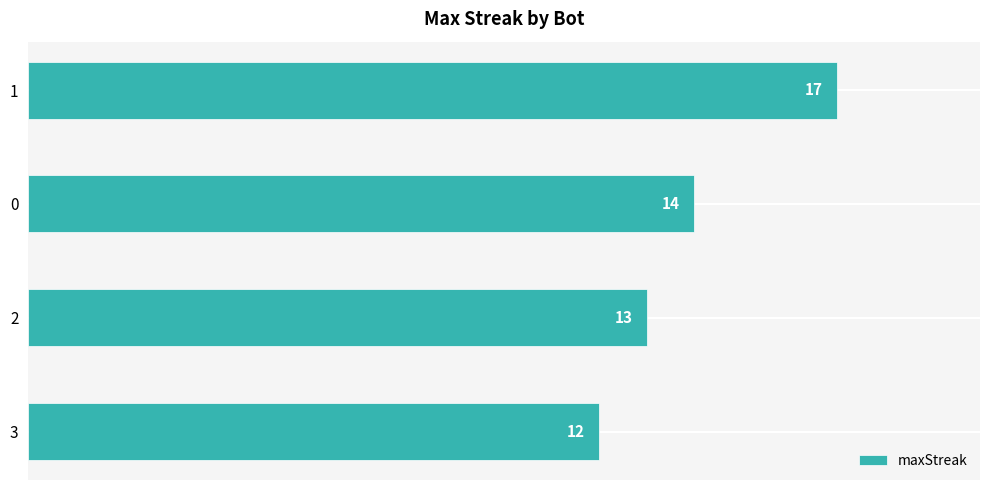

Rank the categories by value from highest to lowest.

1, 0, 2, 3